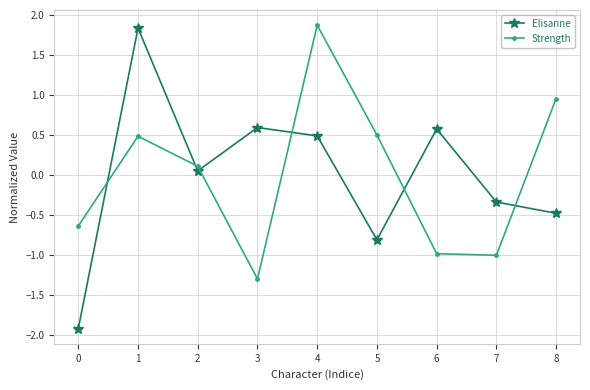

The value of Strength at 1 is 0.2. True or false?

False